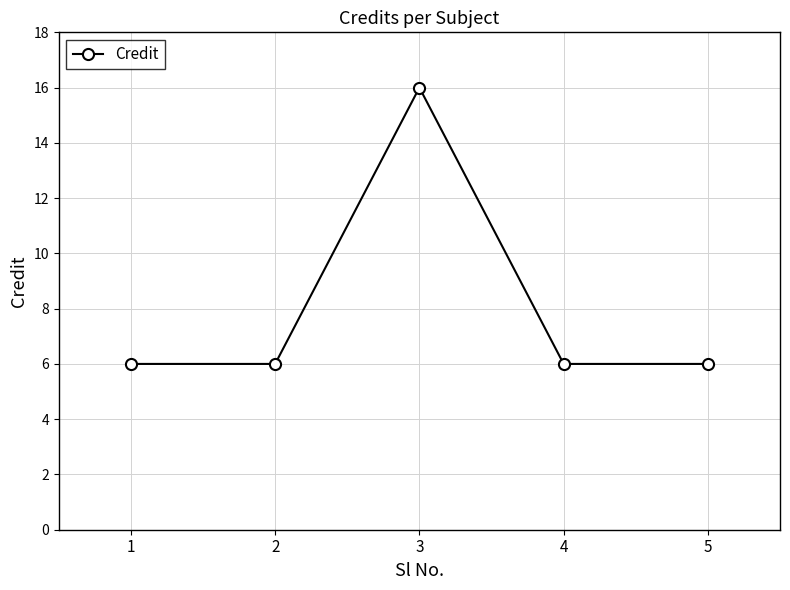

Where is the first local maximum?

3